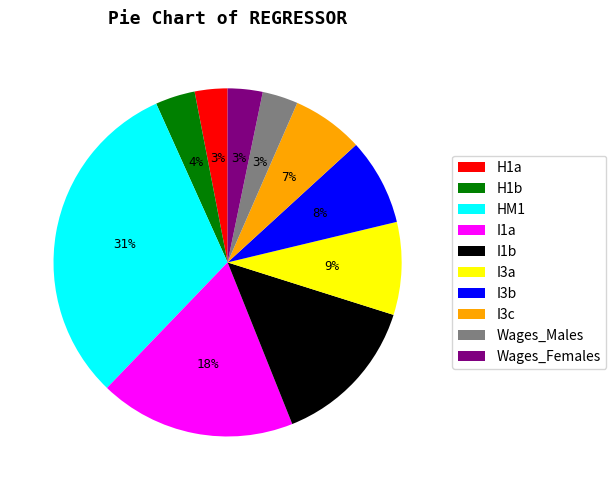

What is the largest slice in the pie chart?

HM1